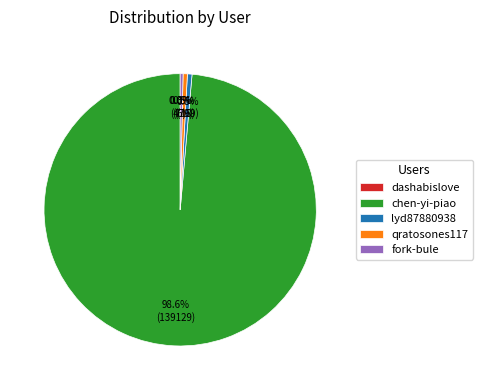

Which category has the biggest portion of the pie?

chen-yi-piao